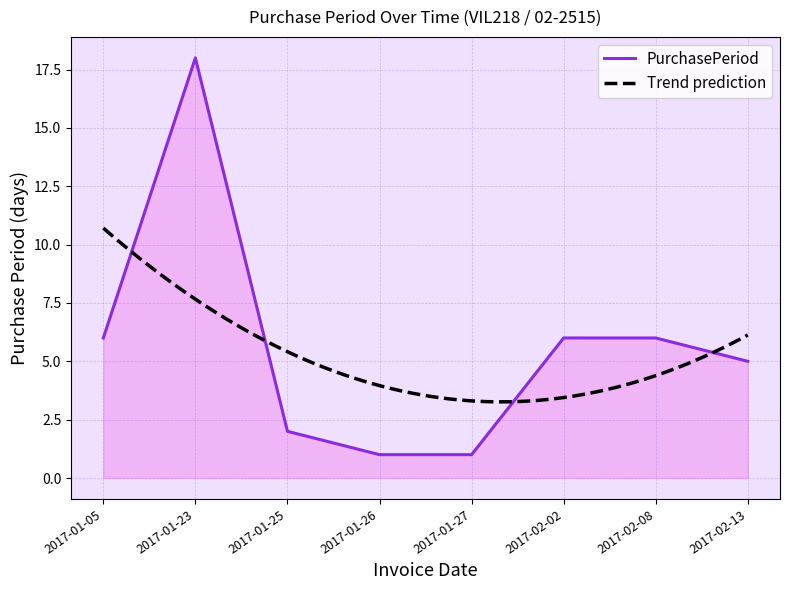

List the labels in order of value, smallest first.

2017-01-26, 2017-01-27, 2017-01-25, 2017-02-13, 2017-01-05, 2017-02-02, 2017-02-08, 2017-01-23